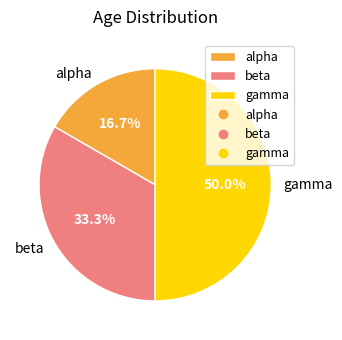

Combined, what portion of the pie is gamma and alpha?

66.7%